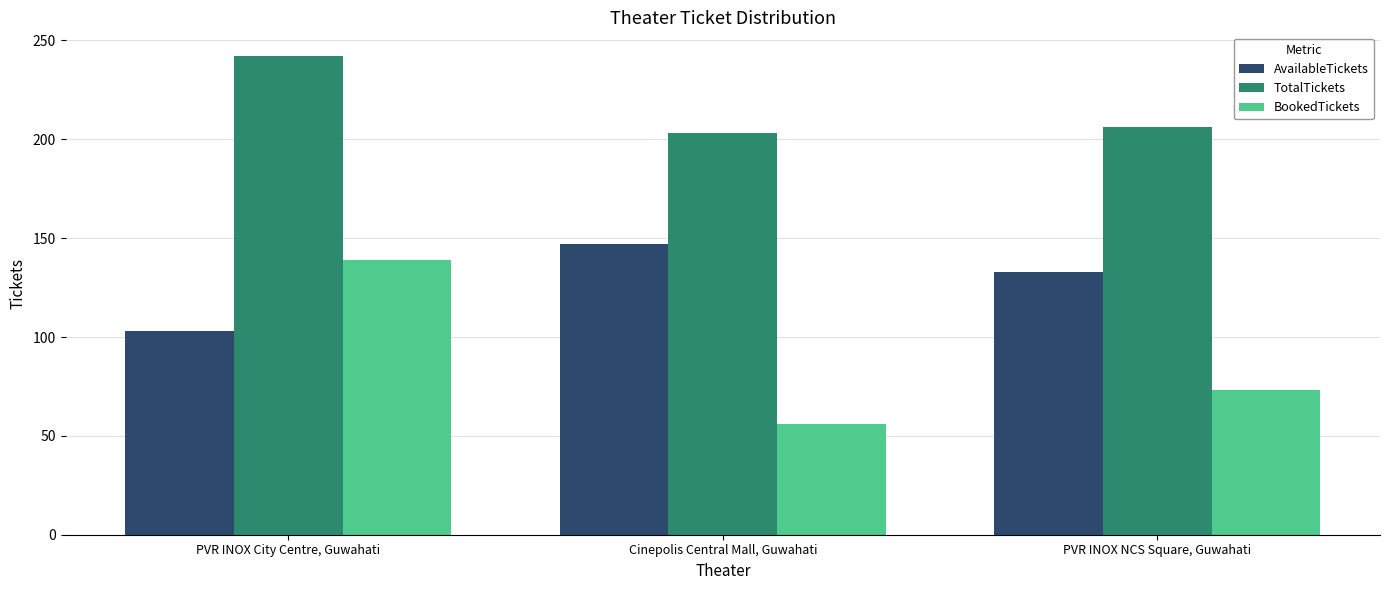

At how many categories does at least one series exceed 138?

3